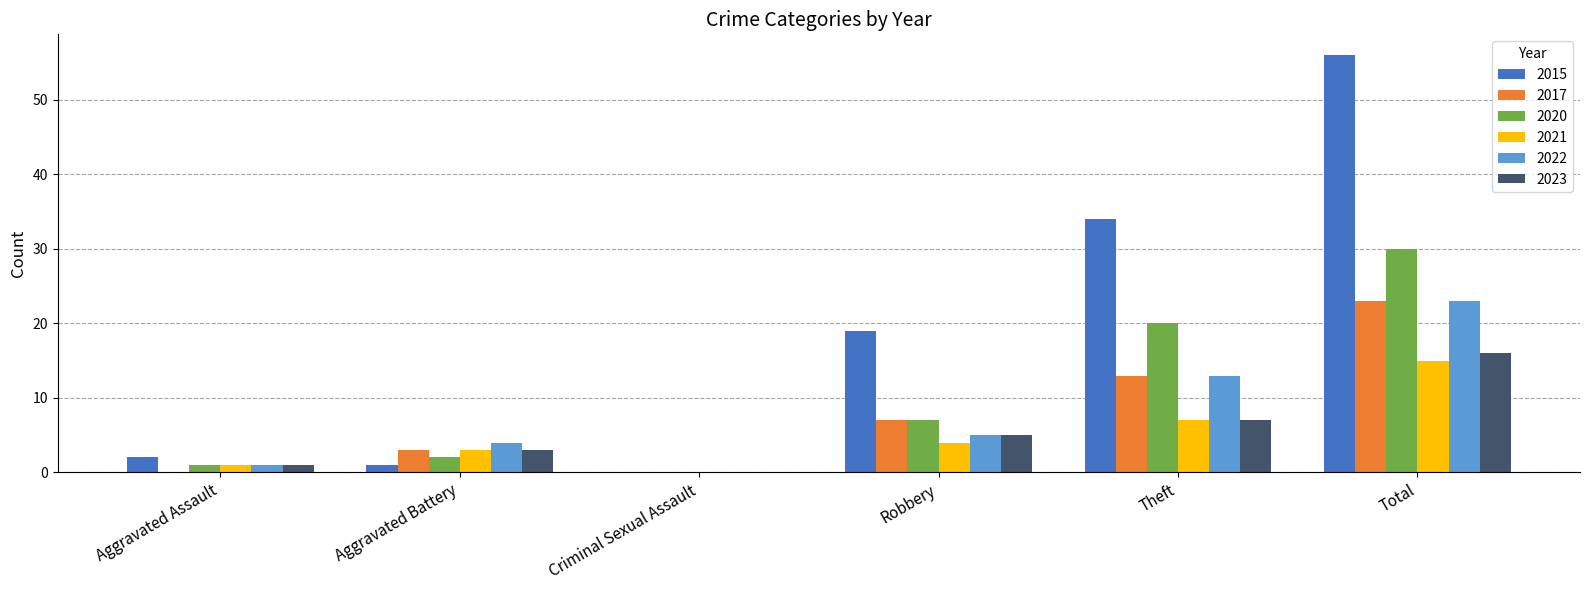

True or false: 2021 has a value of 15 at Total.

True